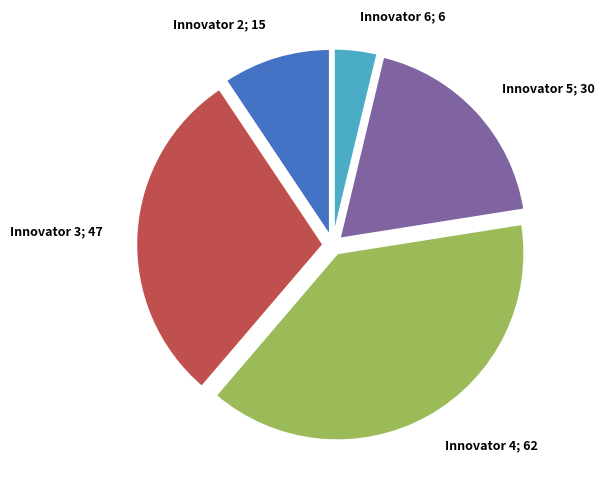

Do Innovator 6; 6 and Innovator 3; 47 together represent more than half of the pie?

No